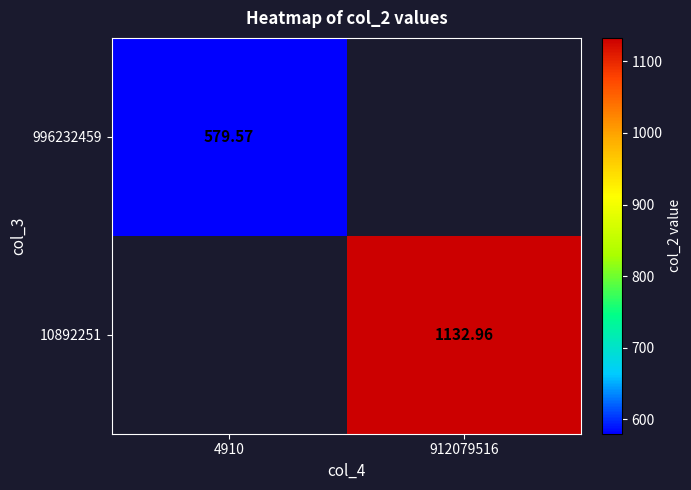

Is the value of 996232459 at 4910 greater than the value of 10892251 at 912079516?

No